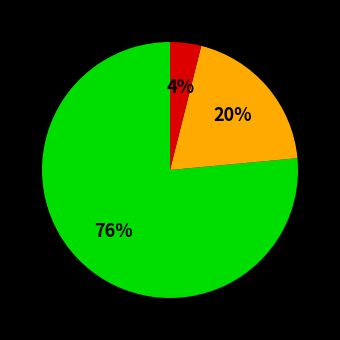

Is there any slice that represents more than half of the pie?

Yes